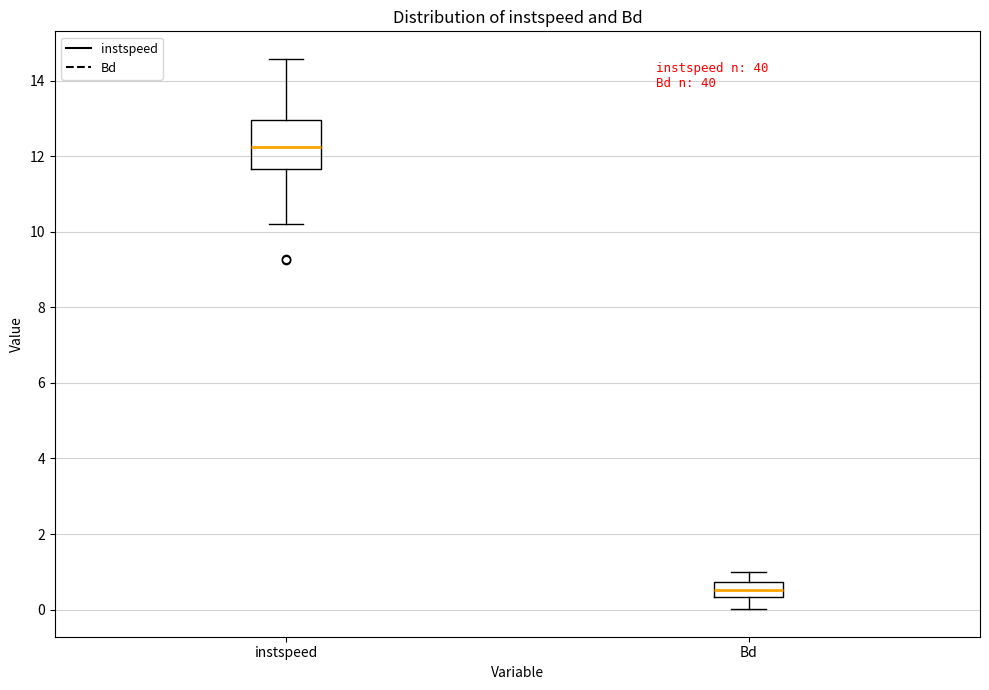

Comparing the boxes themselves (not the whiskers), which one is the tallest?

instspeed